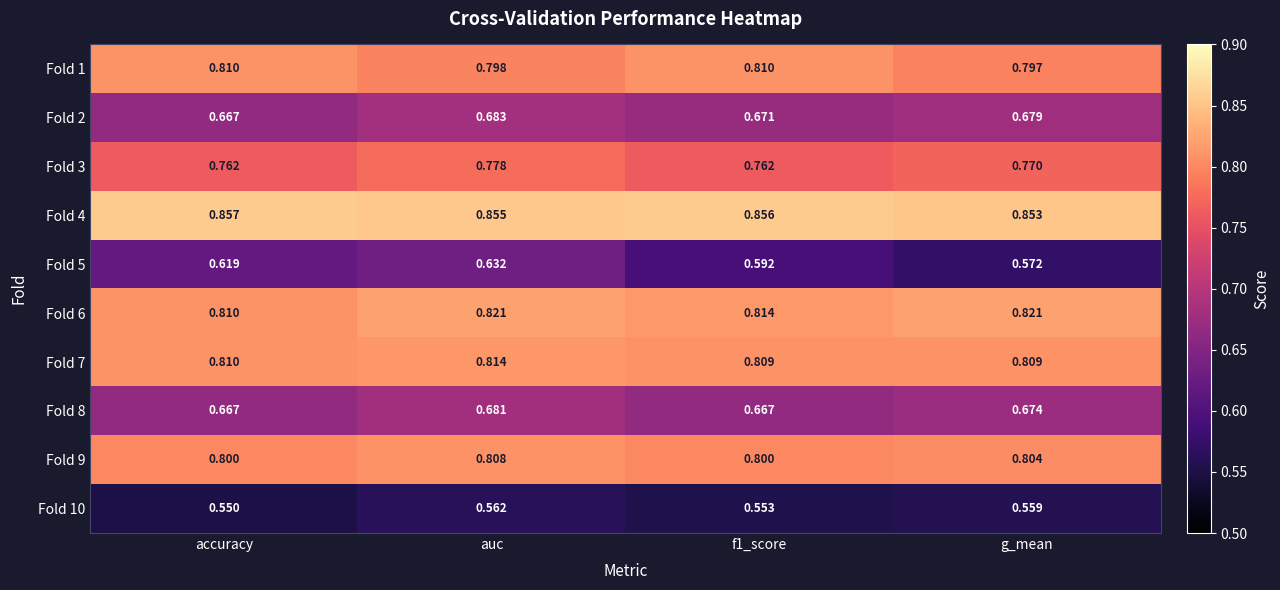

What is the difference between the highest and lowest values at auc?

0.3